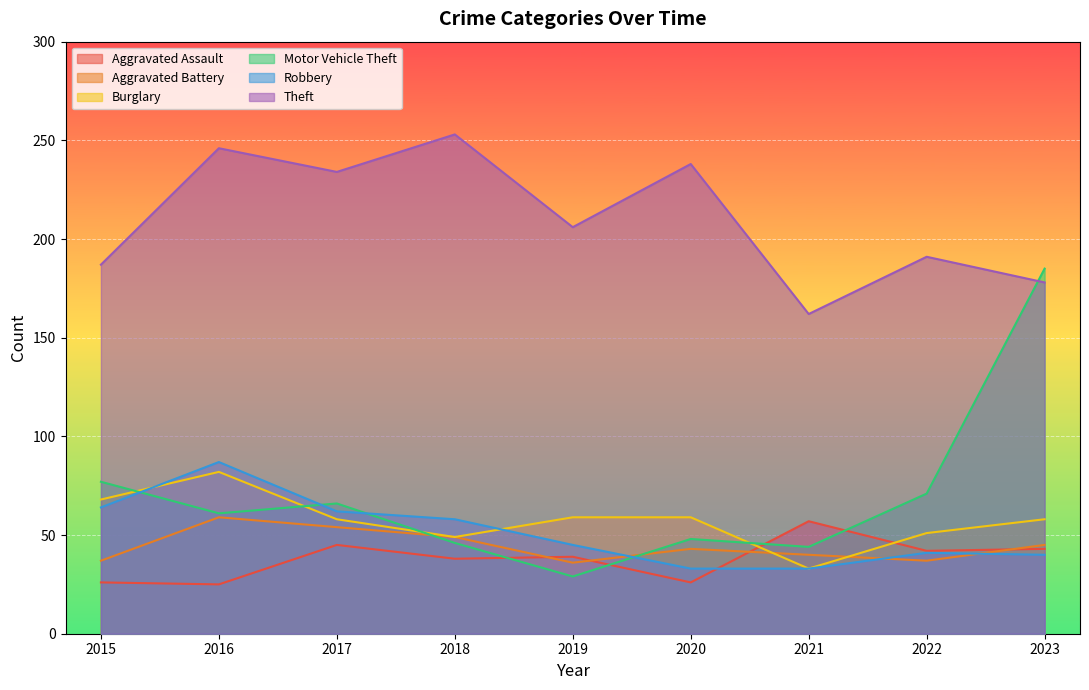

The value of Burglary at 2015 is 68. True or false?

True